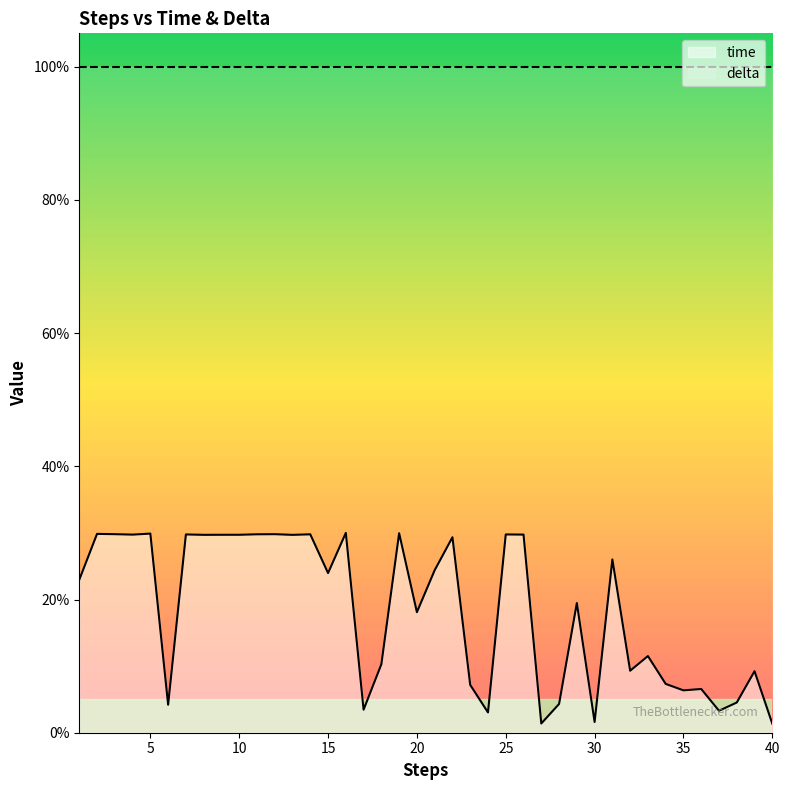

Between 28 and 36, which is larger?

36